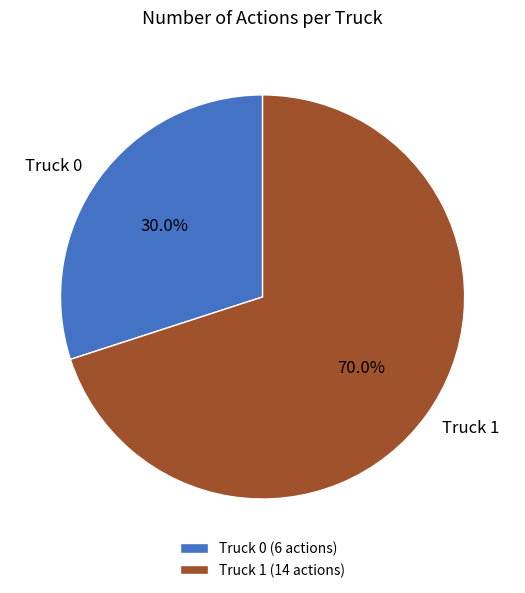

What is the ratio of the value at Truck 0 to the value at Truck 1?

0.4